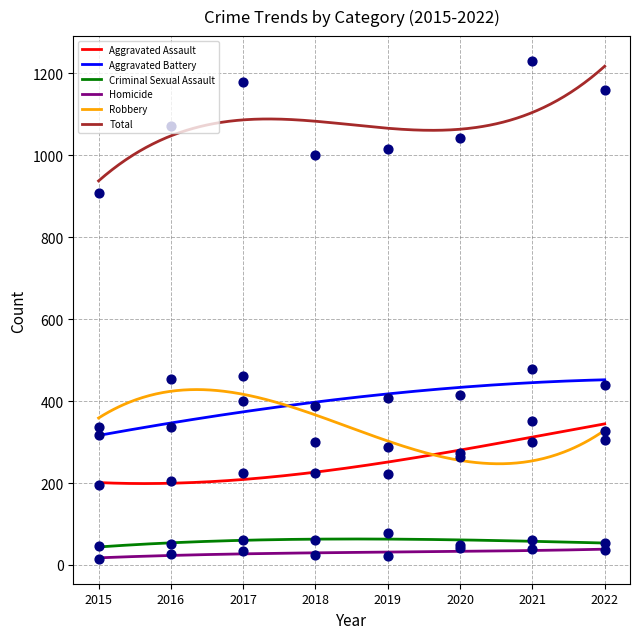

Is the value of Criminal Sexual Assault at 2015 greater than the value of Aggravated Battery at 2016?

No